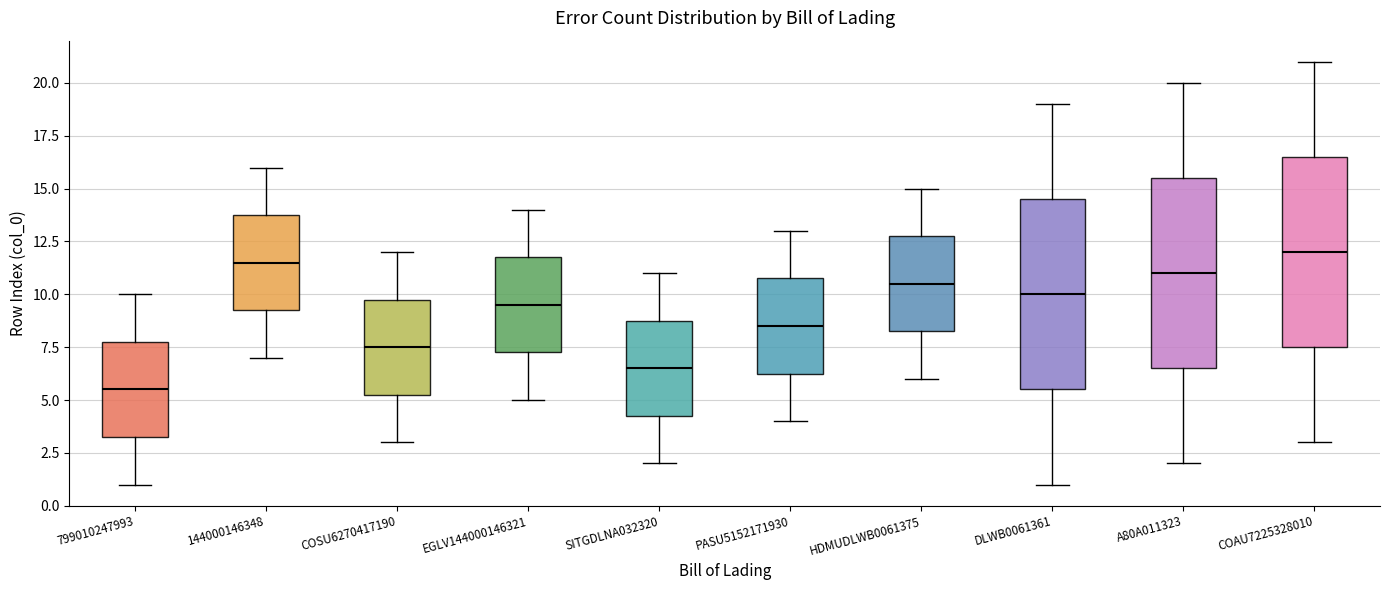

Reading left to right, read every box against the y-axis: the position of its median line, the range the box covers, and the ends of its whiskers. The values are not printed on the chart, so give them approximately, as read against the axis.

799010247993: median 5.5, box 3.5 to 8.0, whiskers 1.0 to 10.0
144000146348: median 11.5, box 9.5 to 14.0, whiskers 7.0 to 16.0
COSU6270417190: median 7.5, box 5.5 to 10.0, whiskers 3.0 to 12.0
EGLV144000146321: median 9.5, box 7.5 to 12.0, whiskers 5.0 to 14.0
SITGDLNA032320: median 6.5, box 4.5 to 9.0, whiskers 2.0 to 11.0
PASU5152171930: median 8.5, box 6.5 to 11.0, whiskers 4.0 to 13.0
HDMUDLWB0061375: median 10.5, box 8.5 to 13.0, whiskers 6.0 to 15.0
DLWB0061361: median 10.0, box 5.5 to 14.5, whiskers 1.0 to 19.0
A80A011323: median 11.0, box 6.5 to 15.5, whiskers 2.0 to 20.0
COAU7225328010: median 12.0, box 7.5 to 16.5, whiskers 3.0 to 21.0